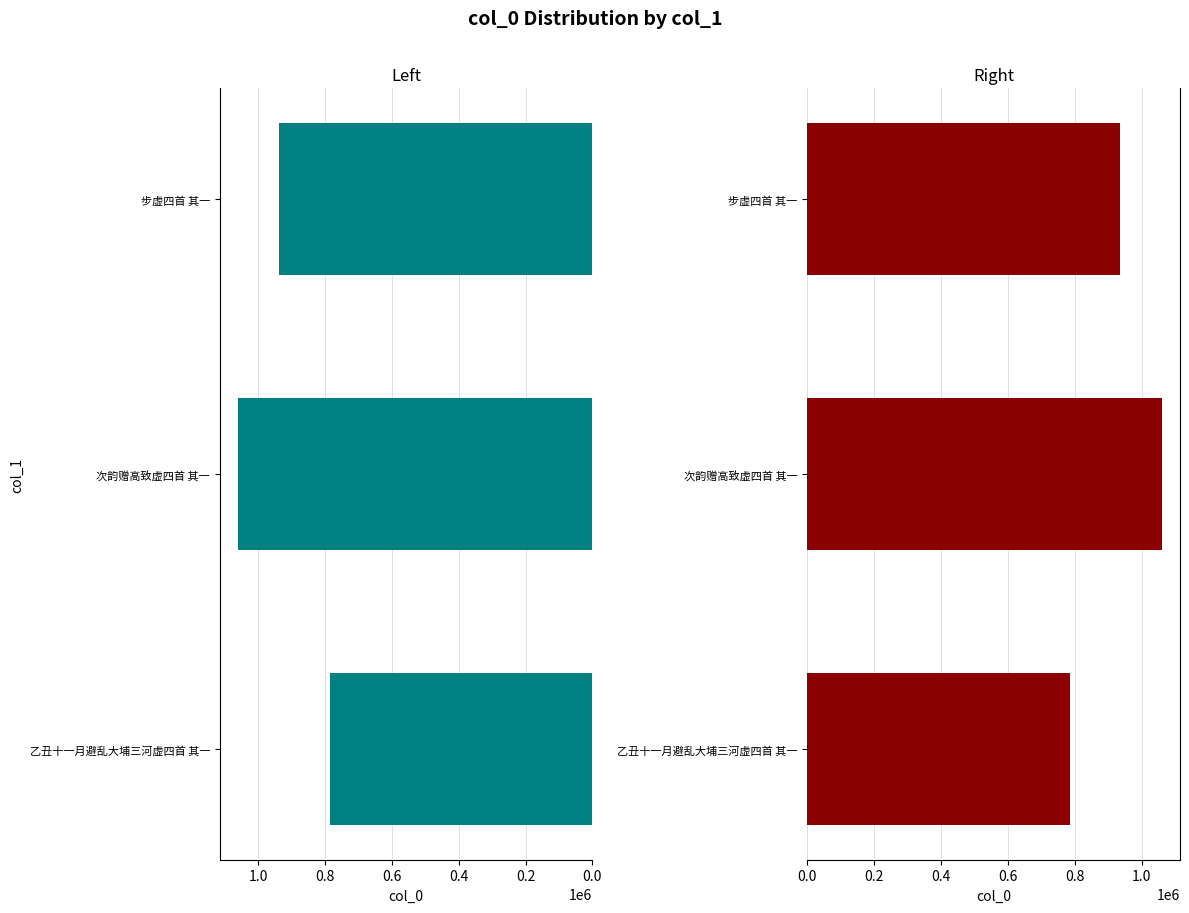

Count the number of data series in this chart.

1